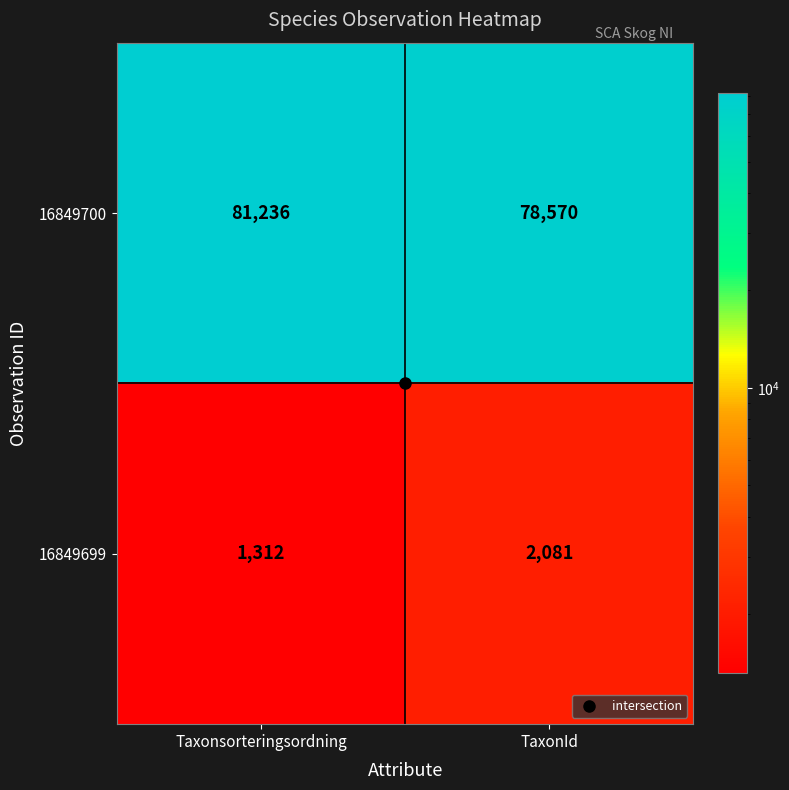

Is it true that 16849700 equals 81236 at Taxonsorteringsordning?

True